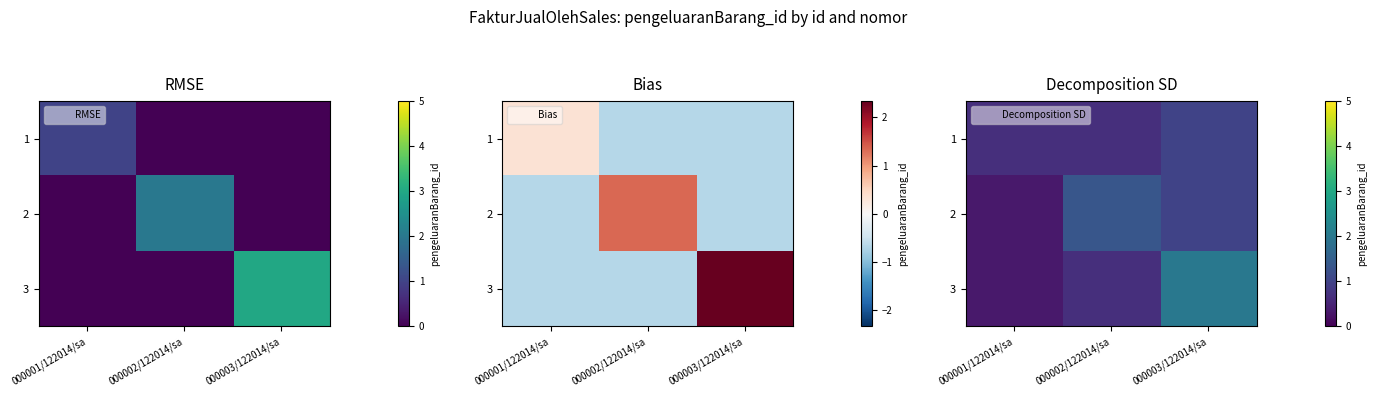

List the series in order of their peak value, highest first.

3, 2, 1